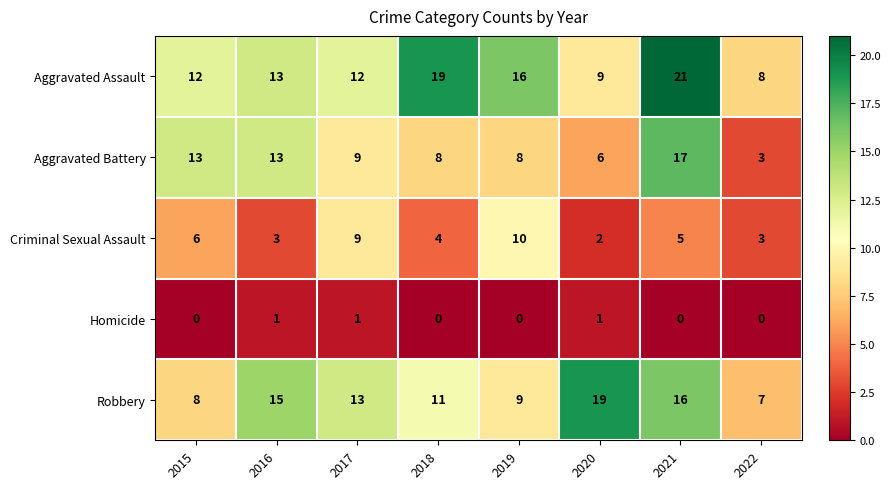

True or false: Aggravated Battery has a value of 1 at 2022.

False